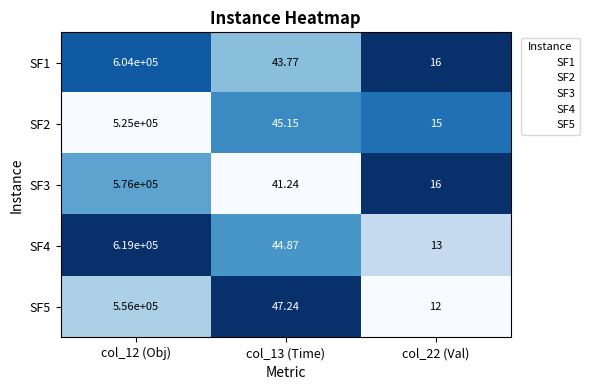

Reading left to right, extract all data points from this chart.

SF1: col_12 (Obj)=604000.0	col_13 (Time)=43.8	col_22 (Val)=16.0
SF2: col_12 (Obj)=525000.0	col_13 (Time)=45.1	col_22 (Val)=15.0
SF3: col_12 (Obj)=576000.0	col_13 (Time)=41.2	col_22 (Val)=16.0
SF4: col_12 (Obj)=619000.0	col_13 (Time)=44.9	col_22 (Val)=13.0
SF5: col_12 (Obj)=556000.0	col_13 (Time)=47.2	col_22 (Val)=12.0